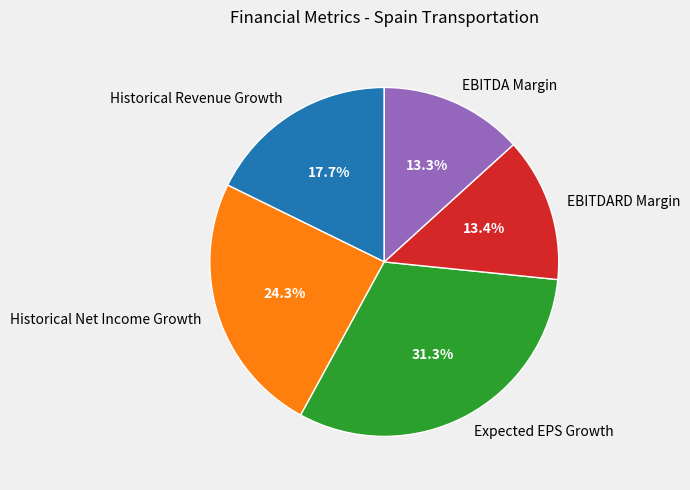

To the nearest percent, what portion does EBITDARD Margin represent?

13%